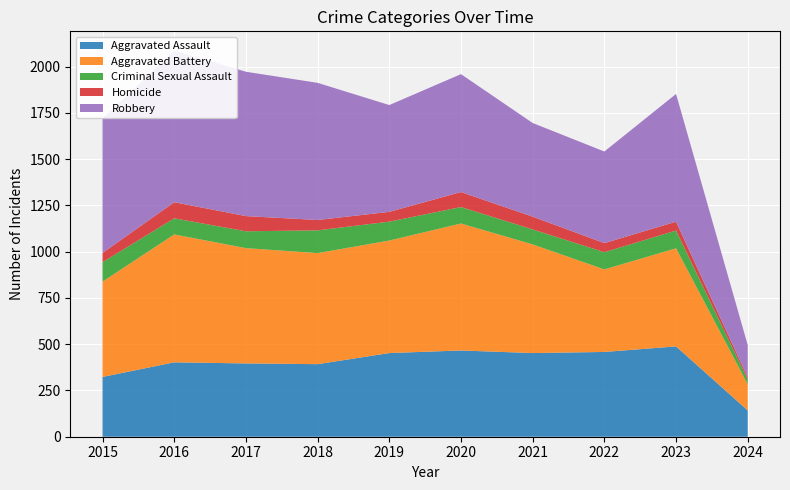

Reading left to right, extract all data points from this chart.

Aggravated Assault: 2015=323	2016=402	2017=396	2018=392	2019=452	2020=466	2021=452	2022=458	2023=488	2024=142
Aggravated Battery: 2015=515	2016=691	2017=623	2018=600	2019=608	2020=686	2021=587	2022=446	2023=530	2024=141
Criminal Sexual Assault: 2015=105	2016=87	2017=91	2018=123	2019=102	2020=89	2021=81	2022=93	2023=96	2024=26
Homicide: 2015=50	2016=87	2017=82	2018=56	2019=53	2020=81	2021=69	2022=49	2023=48	2024=12
Robbery: 2015=726	2016=819	2017=780	2018=741	2019=577	2020=637	2021=506	2022=495	2023=690	2024=174